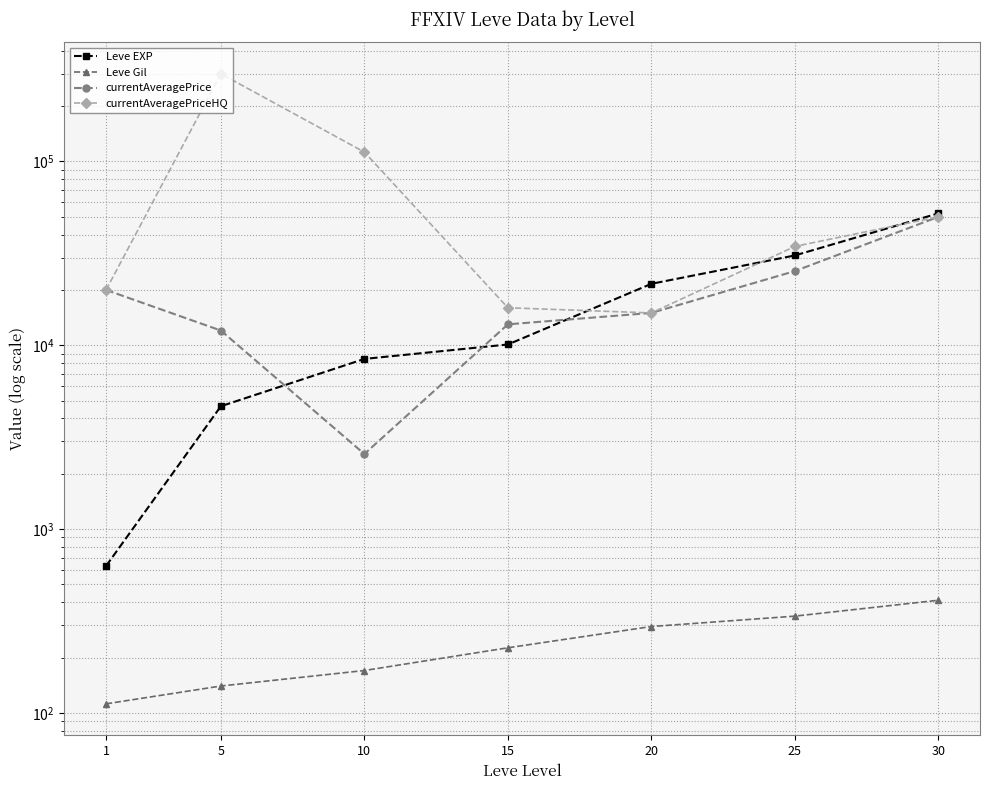

Rank the categories by Leve Gil value from highest to lowest.

30, 25, 20, 15, 10, 5, 1